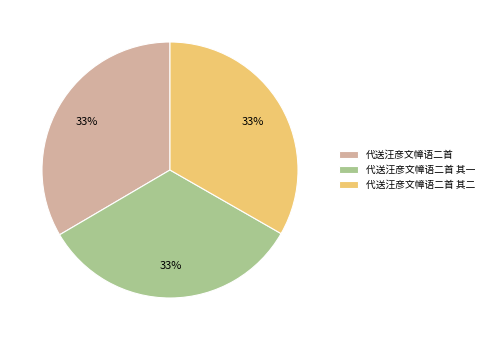

Approximately how many times larger is the value at 代送汪彦文幛语二首 compared to 代送汪彦文幛语二首 其二?

1.0